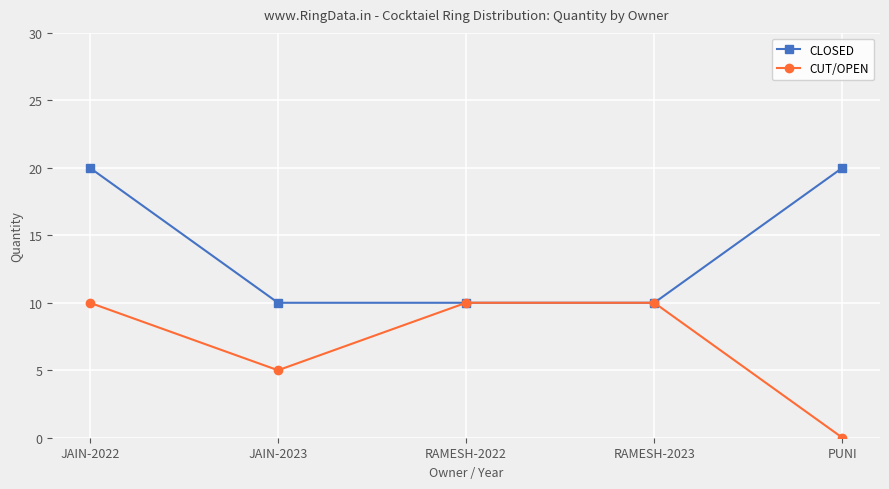

What is the value of the CLOSED point at the 4th from the left?

10